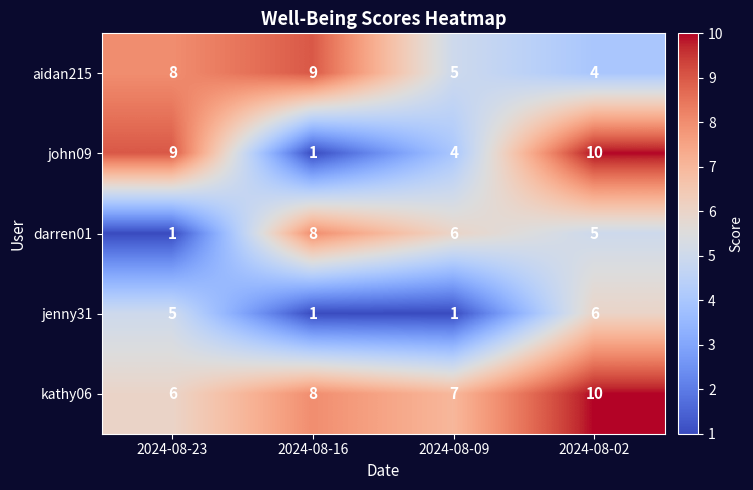

Count the kathy06 values in the range 7 to 10.

3